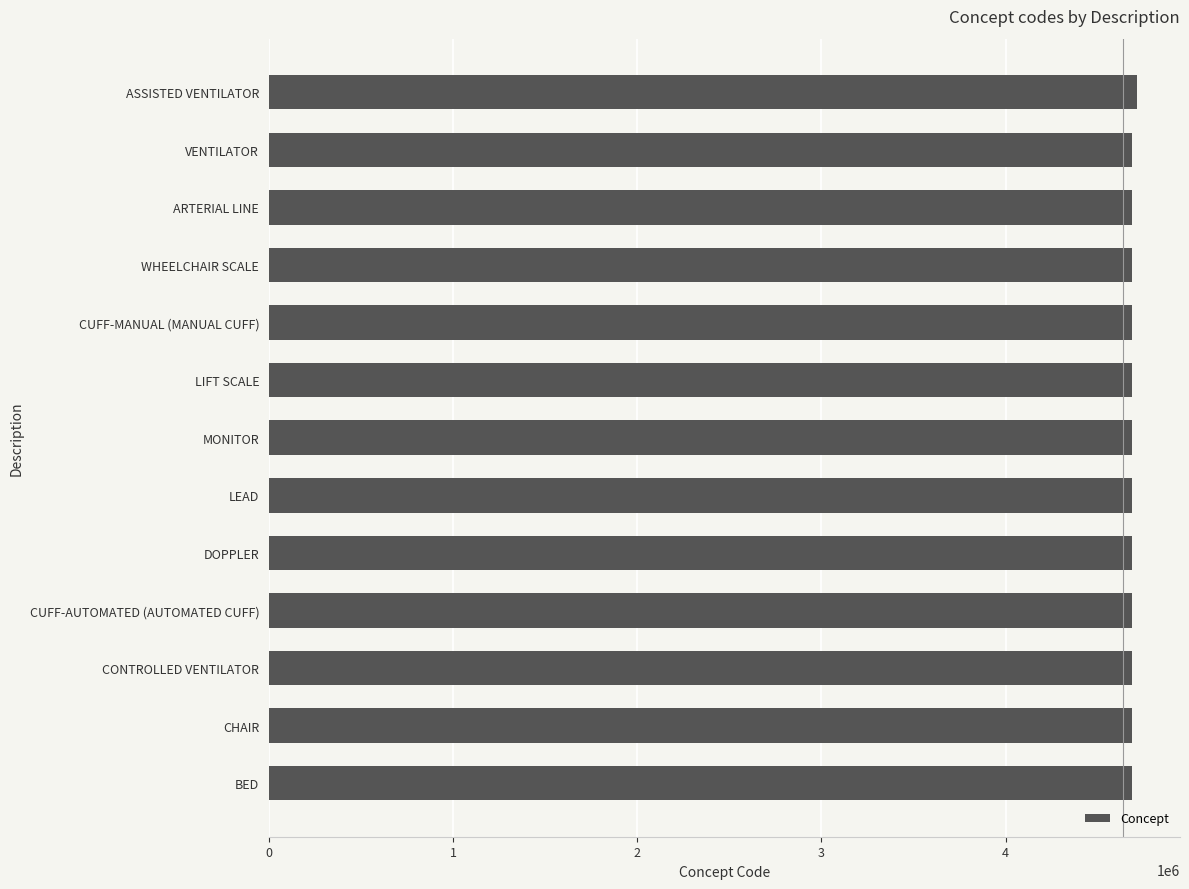

What is the ratio of the value at CHAIR to the value at ARTERIAL LINE?

1.0